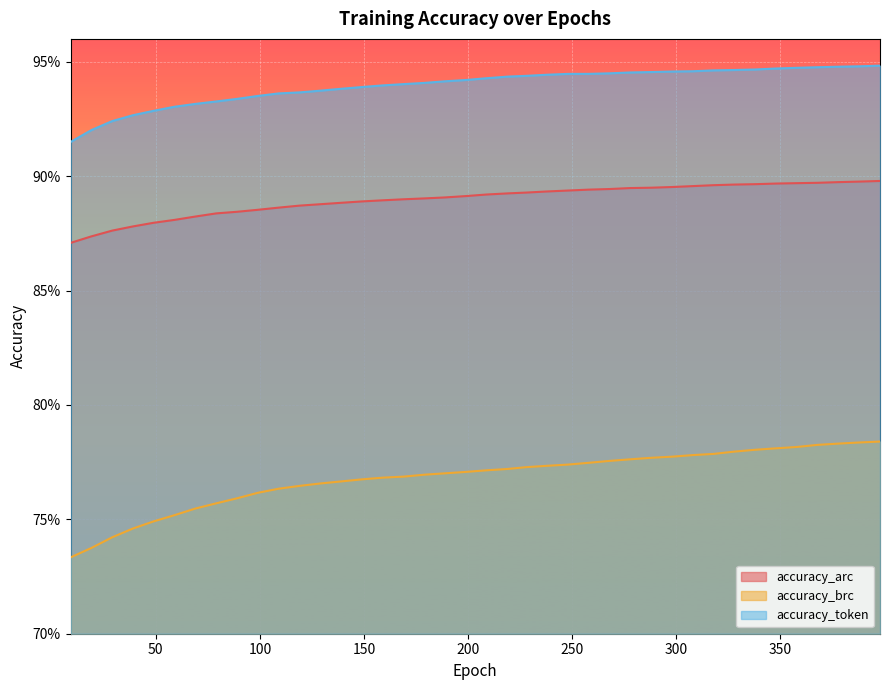

What is the value of the accuracy_arc point at the 25th from the left?

0.9